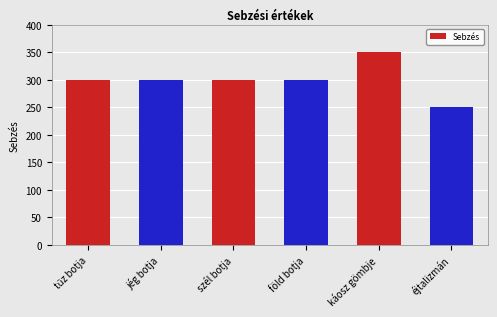

What is the label of the 3rd bar from the left?

szél botja